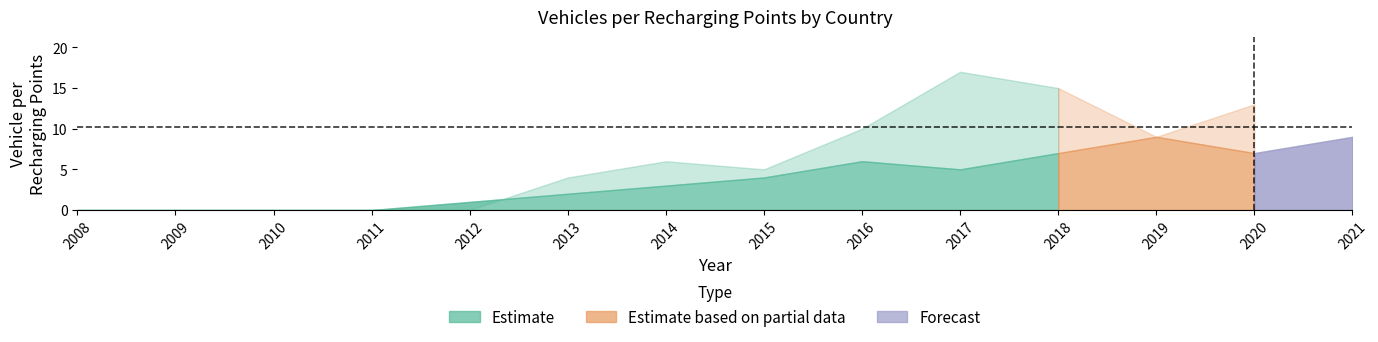

In Belgium, how many points are higher than both neighbors (excluding endpoints)?

3